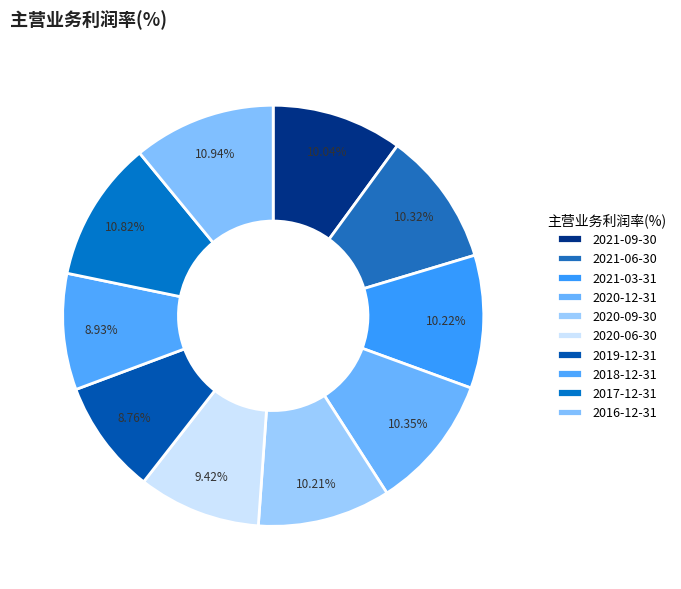

Do 2017-12-31 and 2020-12-31 together represent more than half of the pie?

No